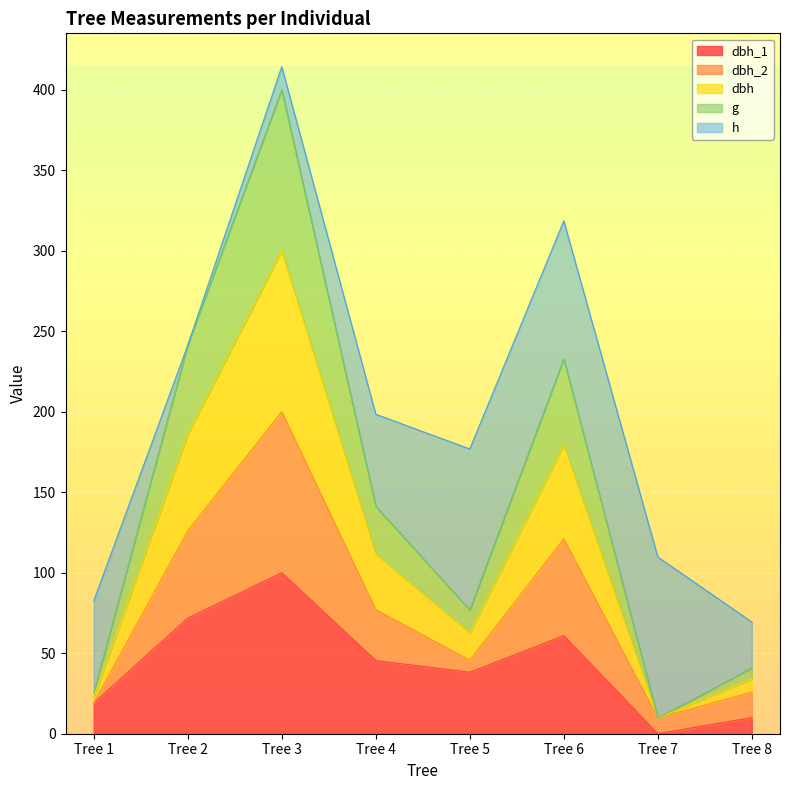

At which category is the sum across all series the highest?

Tree 3